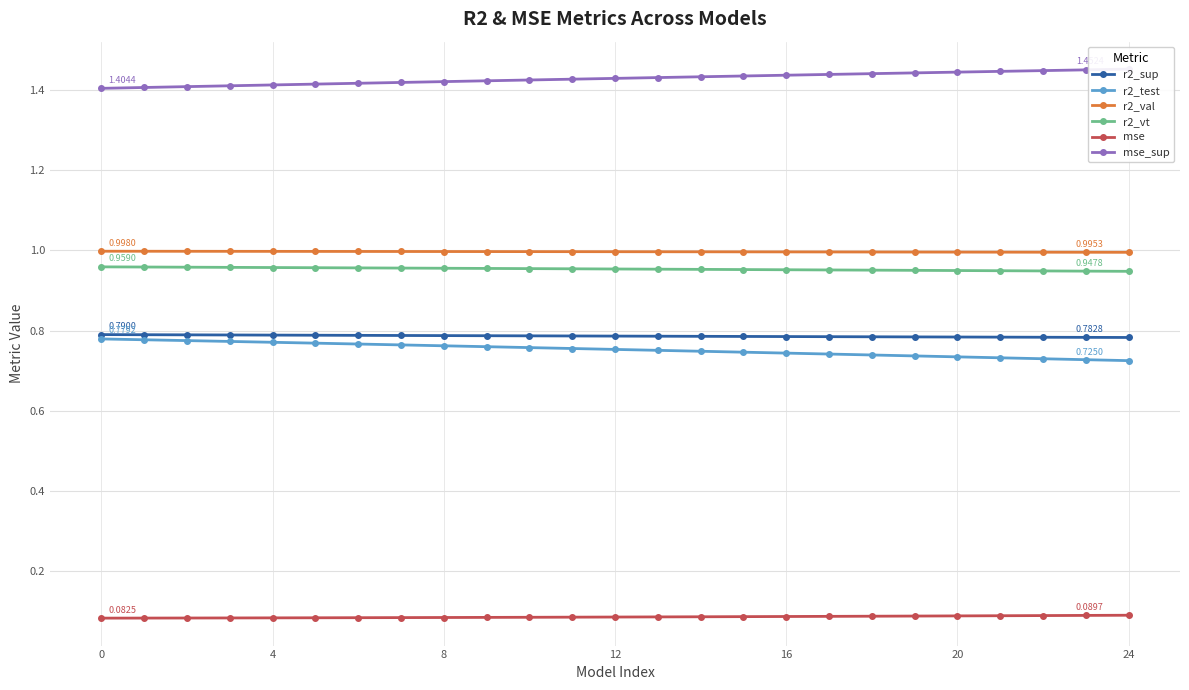

What is the sum of the r2_sup values at 18 and 19?

1.6